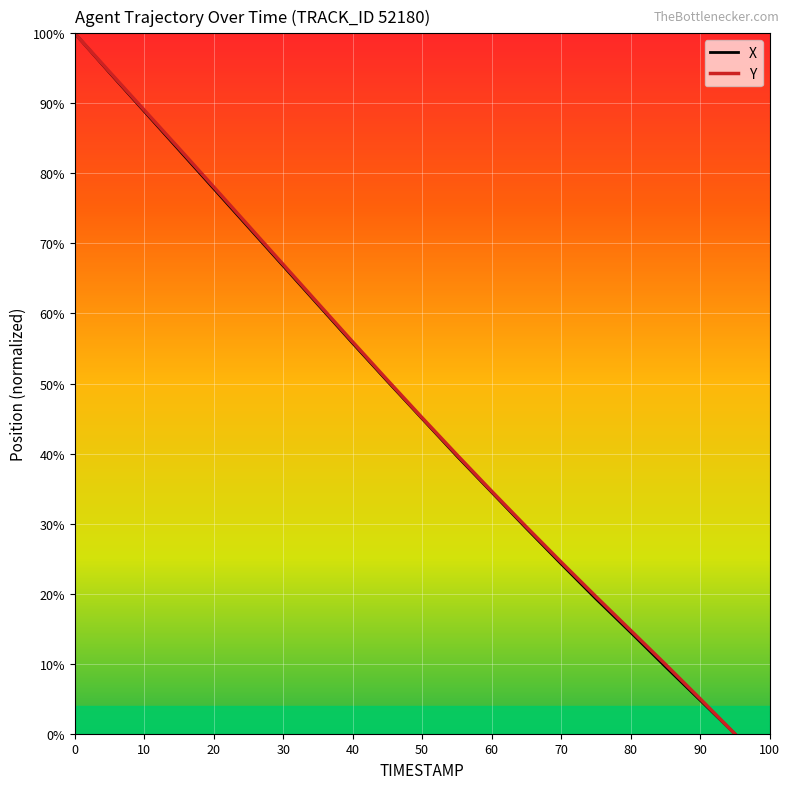

What is the maximum value for Y?

100.0